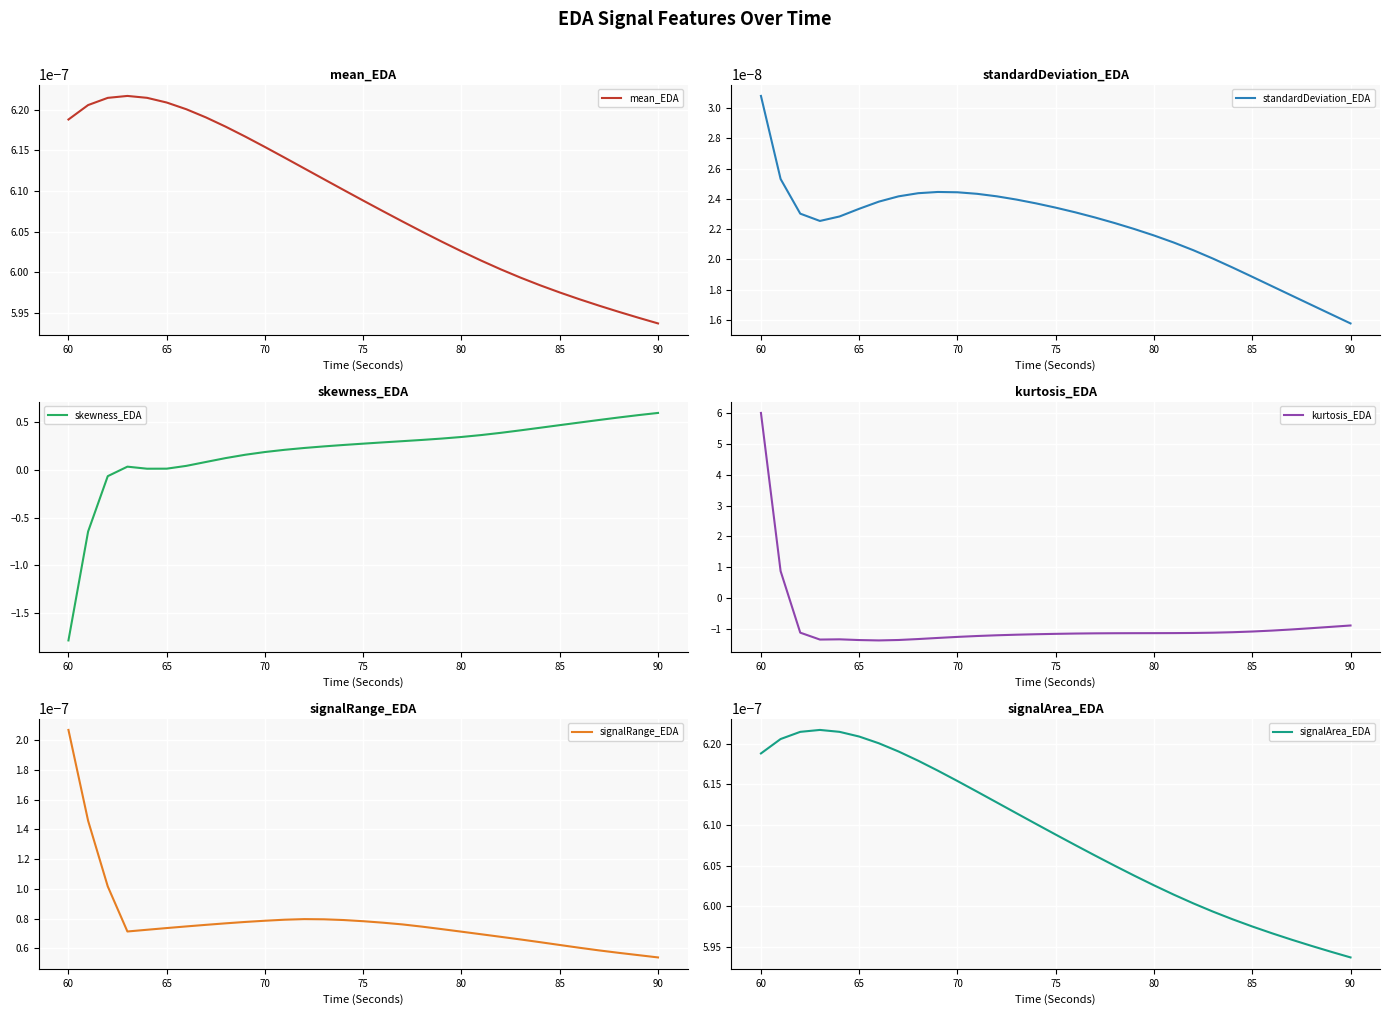

How many lines are shown in the chart?

6